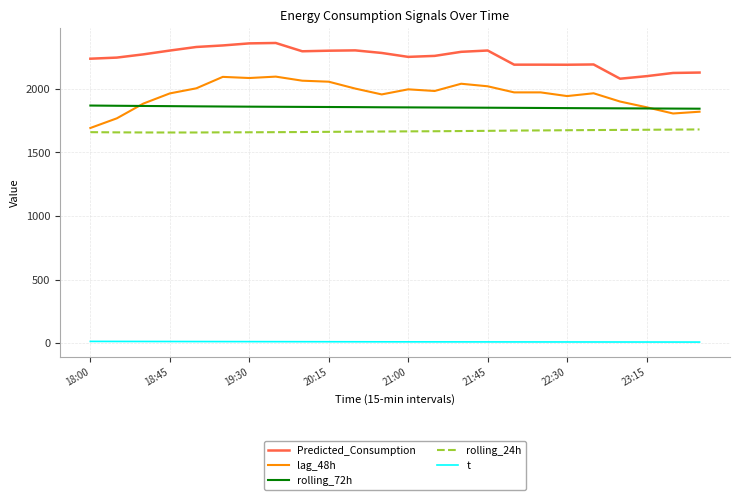

True or false: Predicted_Consumption and t cross at least once.

False